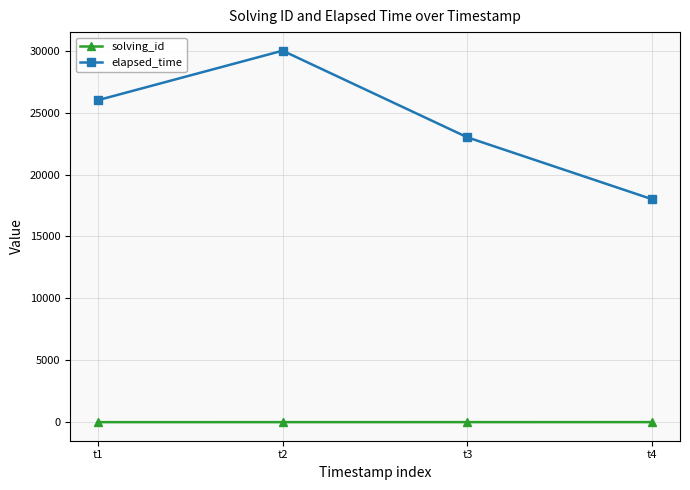

How many elapsed_time values are between 23000 and 30000?

3